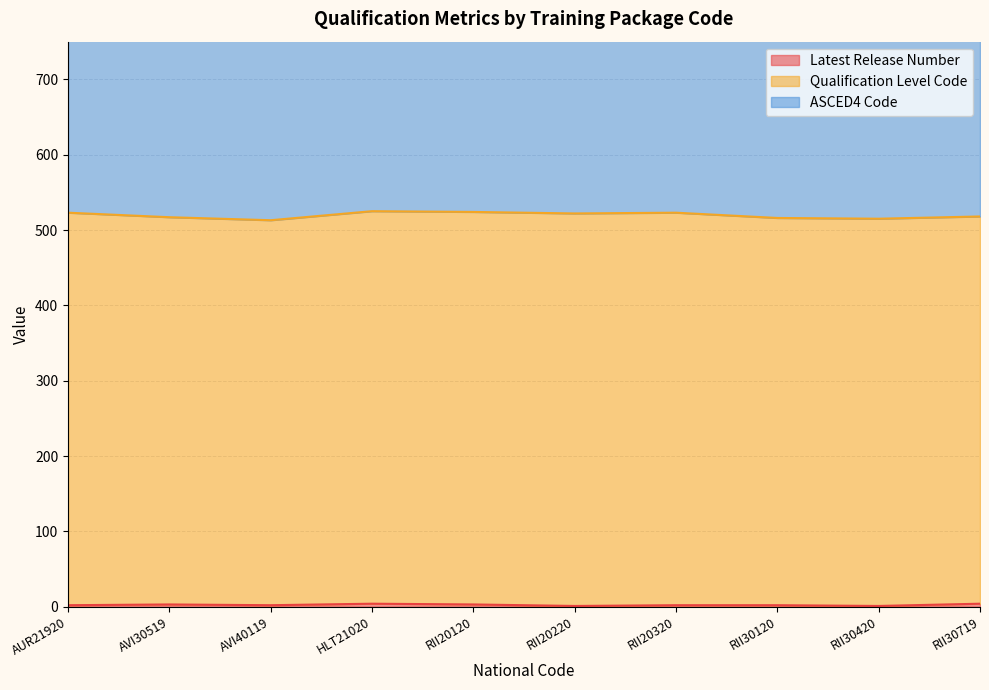

True or false: ASCED4 Code has a value of 818 at RII30420.

True